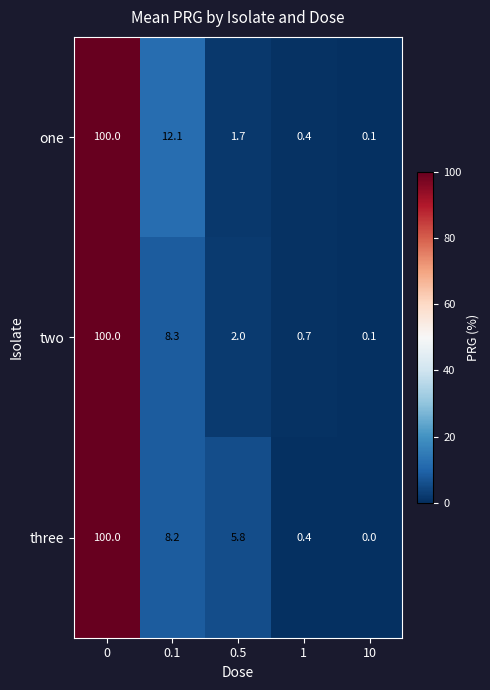

True or false: two has a value of 100.0 at 0.

True